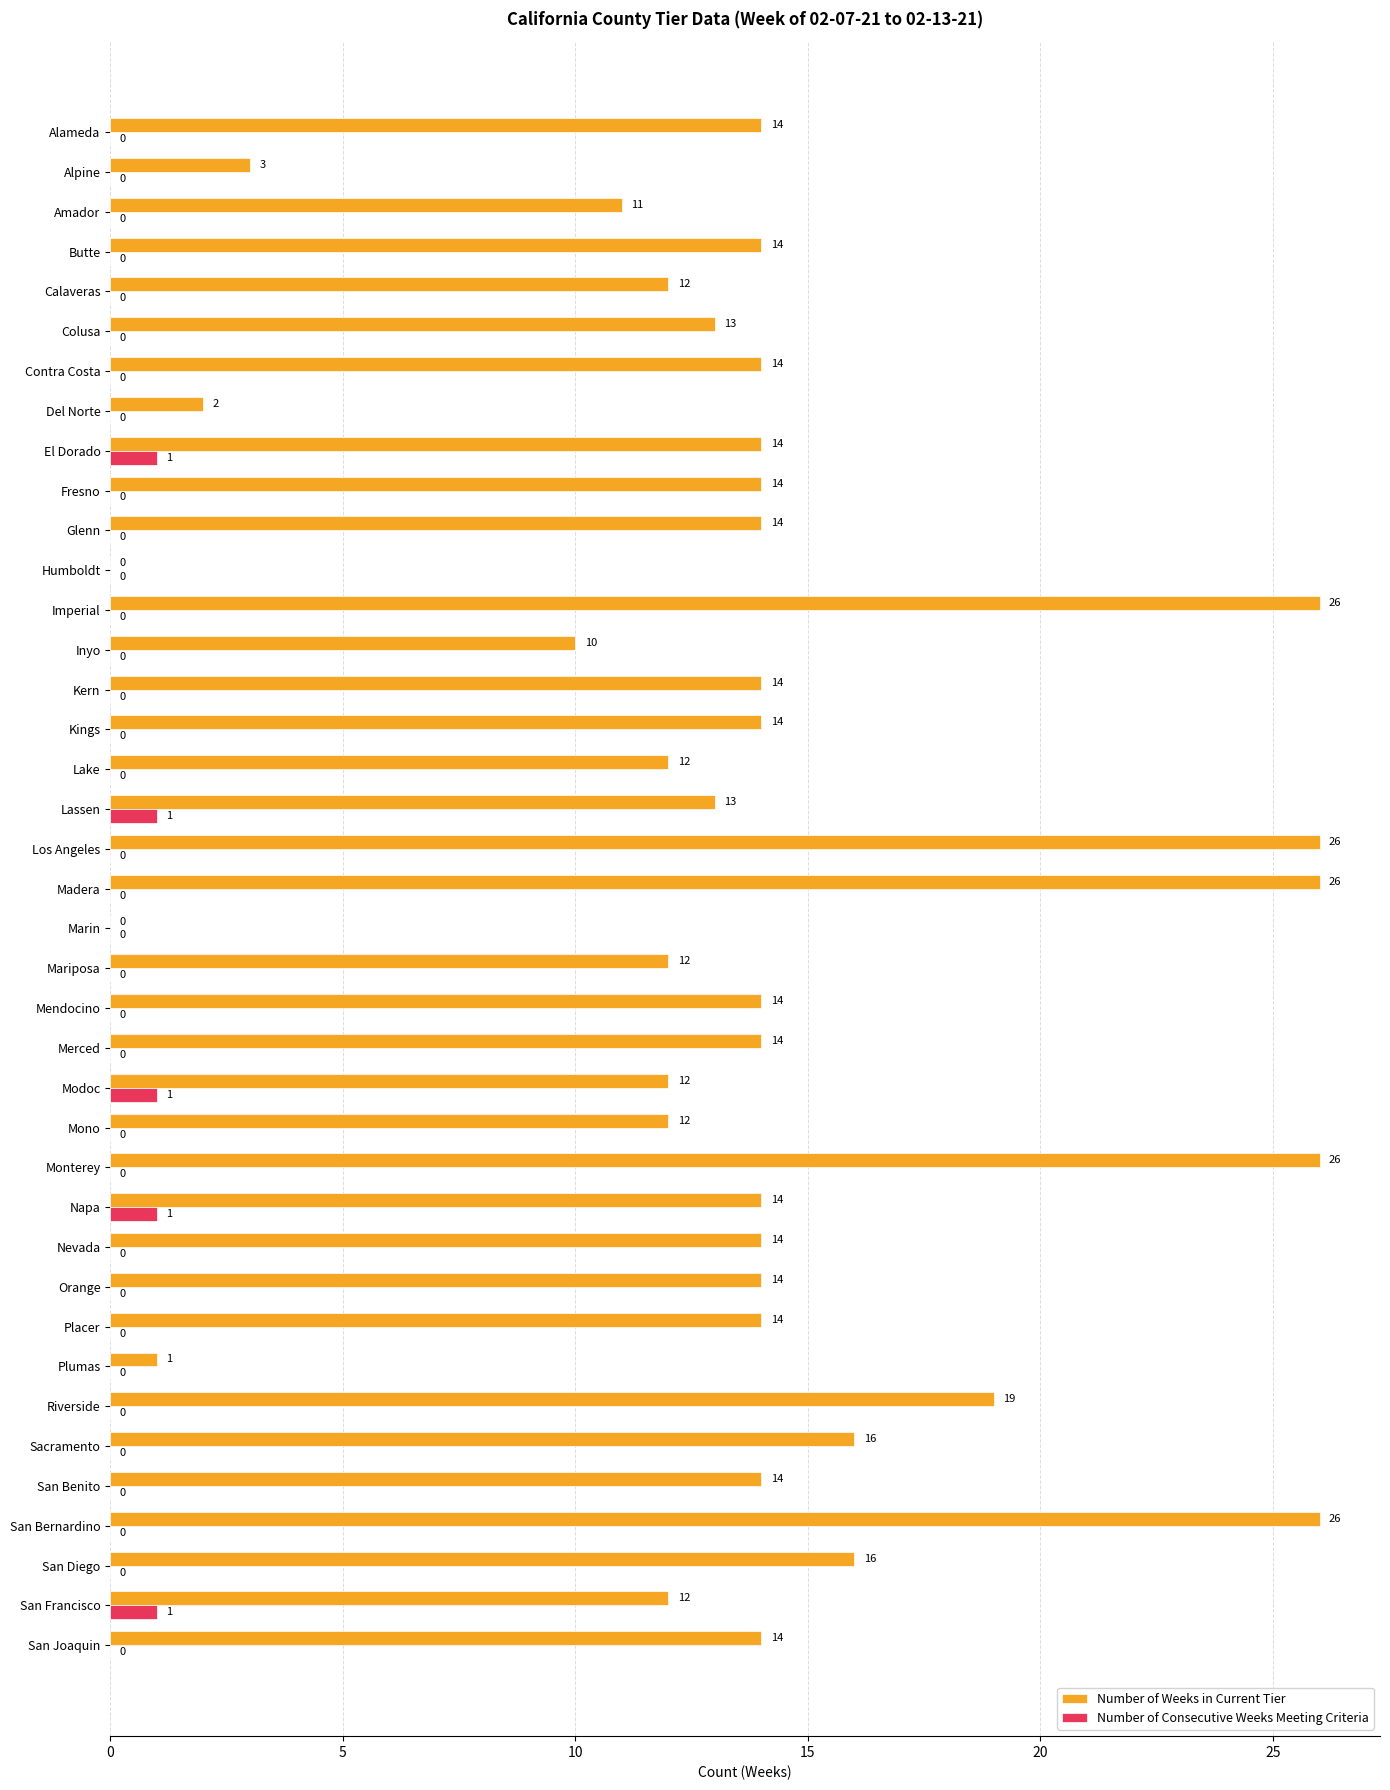

Which series has the largest total across all categories?

Number of Weeks in Current Tier